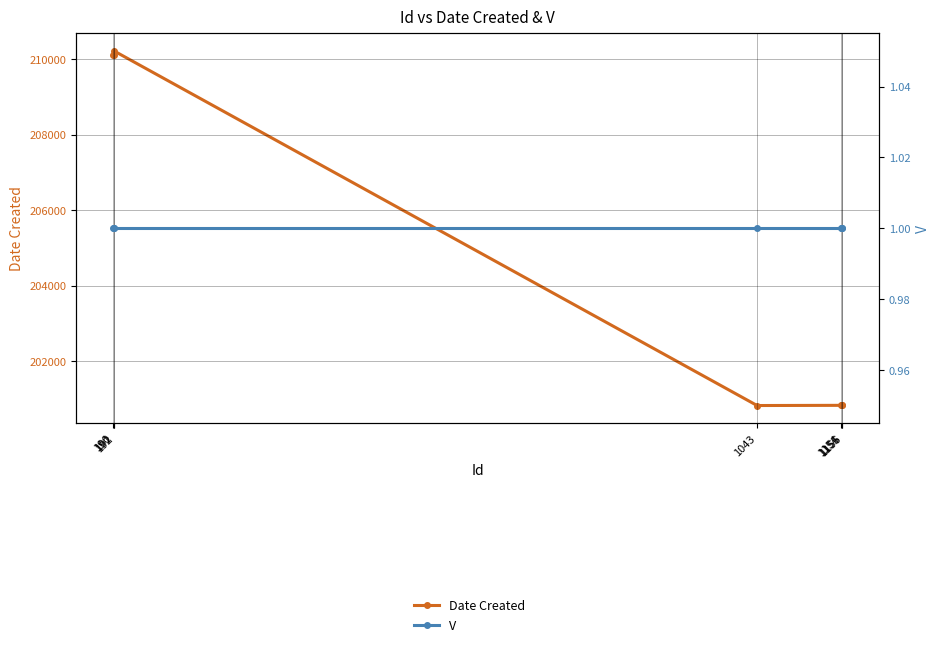

What is the sum of all Date Created values?

1433739